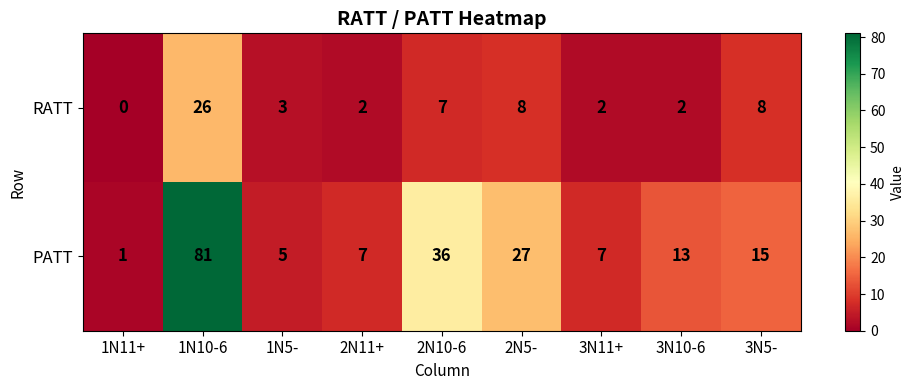

True or false: RATT has a value of 3 at 3N11+.

False